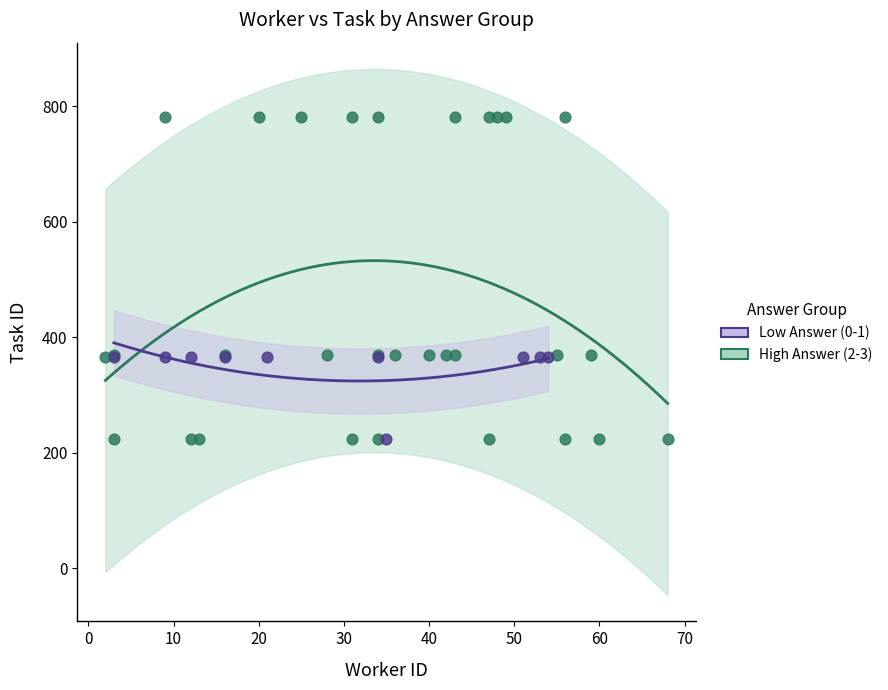

Which series reaches the maximum Y coordinate?

High Answer (2-3)